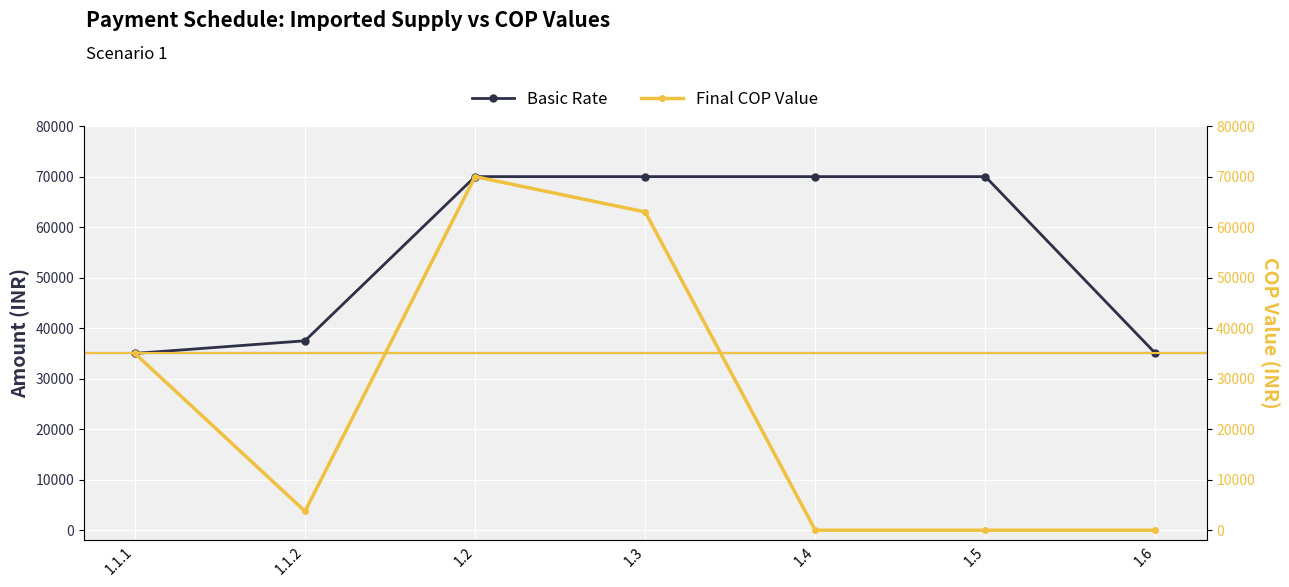

Is this an area chart (filled region under the line)?

No